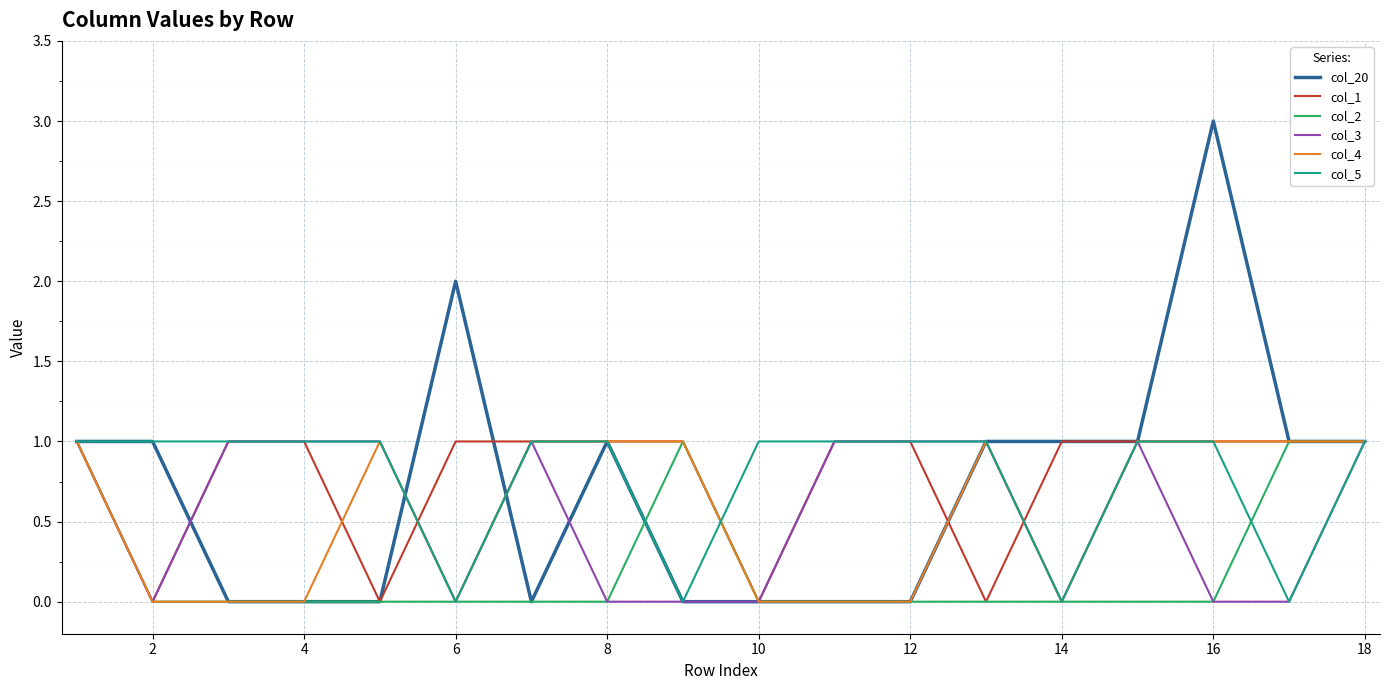

How many col_1 values are between 1 and 2?

14